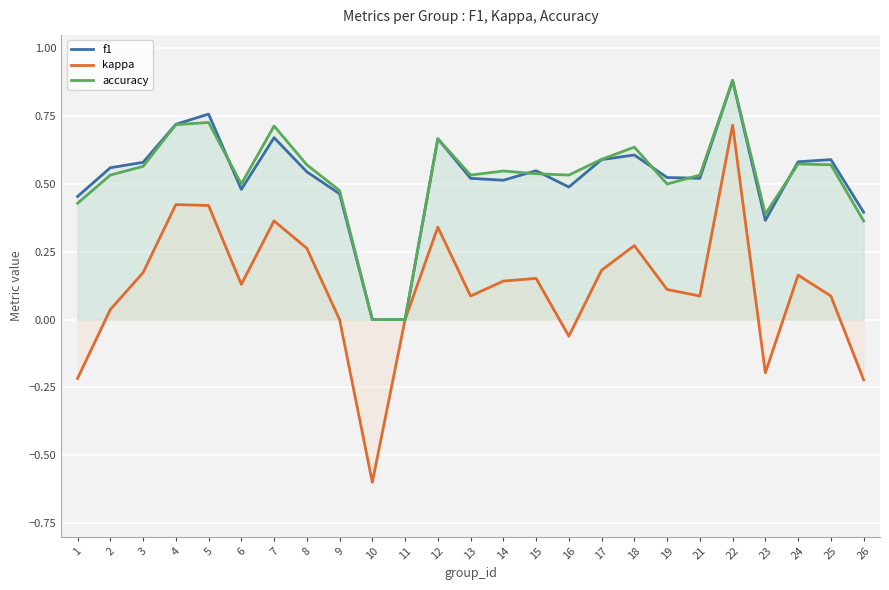

At which category is the sum across all series the highest?

22